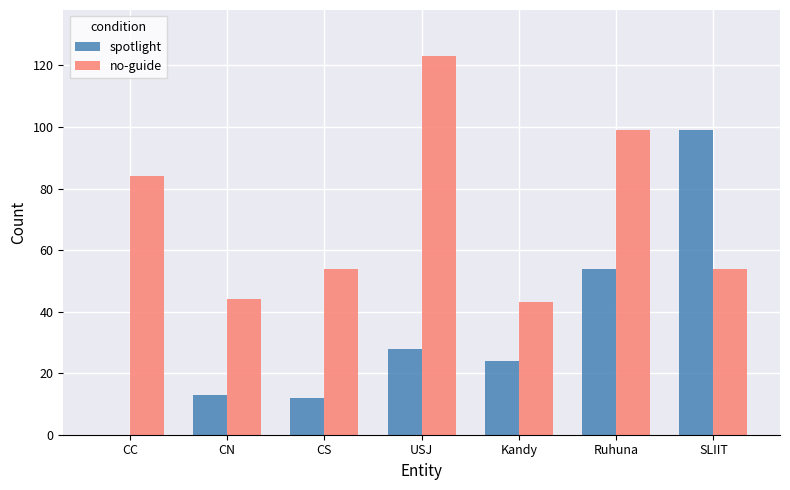

What is the sum of the no-guide values at Kandy and SLIIT?

97